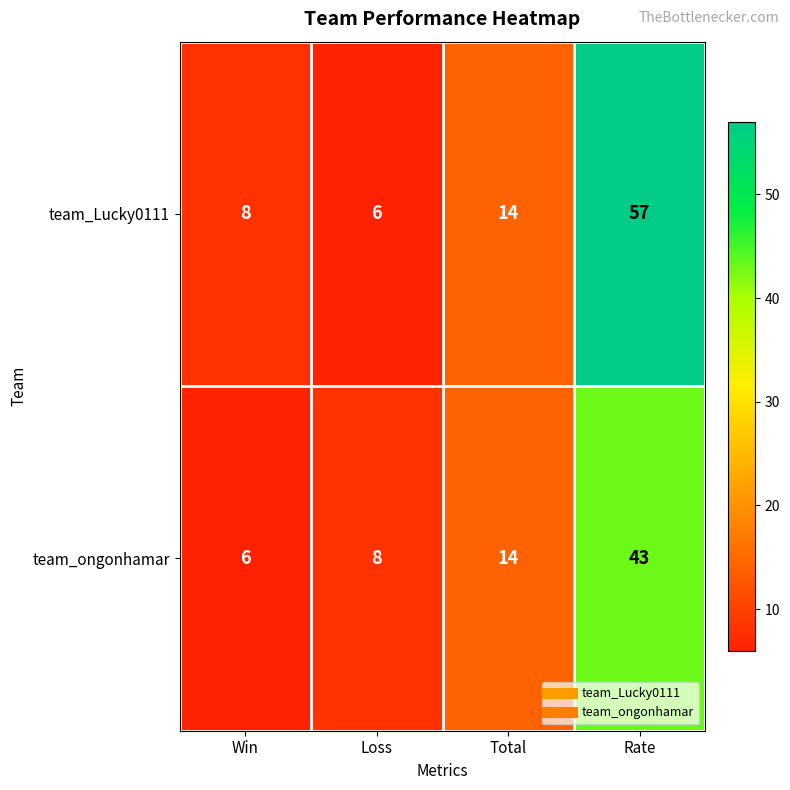

Reading left to right, what are all the values shown in this chart?

team_Lucky0111: 8	6	14	57
team_ongonhamar: 6	8	14	43